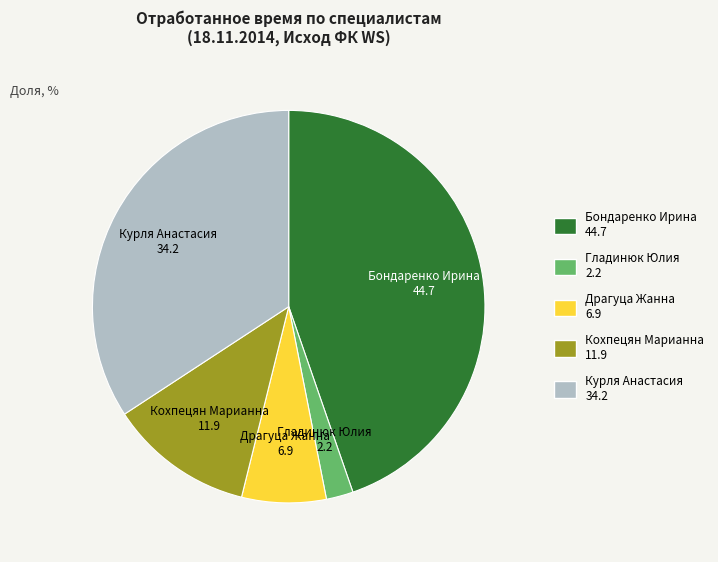

Does any single category account for the majority?

No